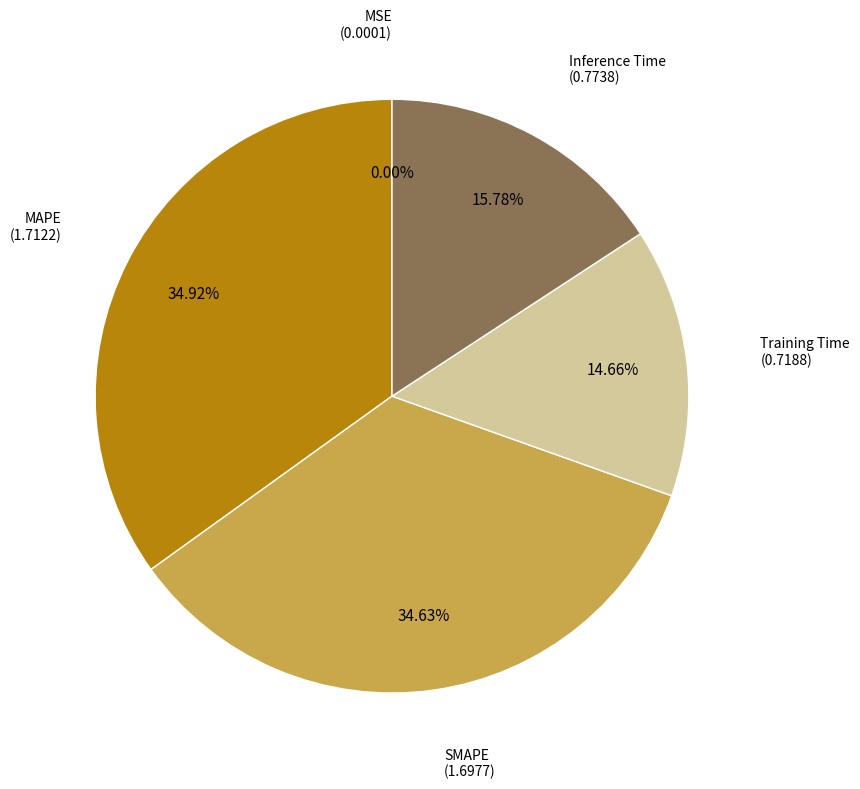

Does any single category account for the majority?

No